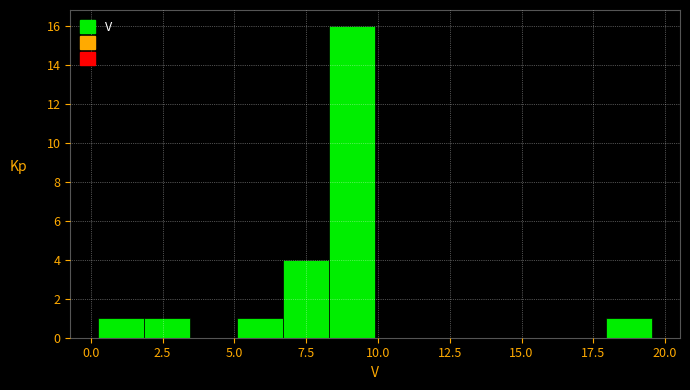

Read against the x-axis, roughly where is the centre of the tallest bar?

9.0